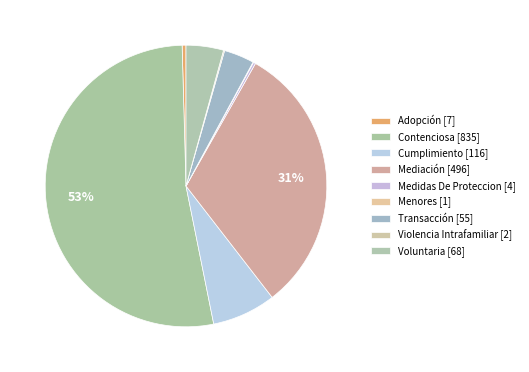

The Mediación slice represents 31% of the pie. True or false?

True